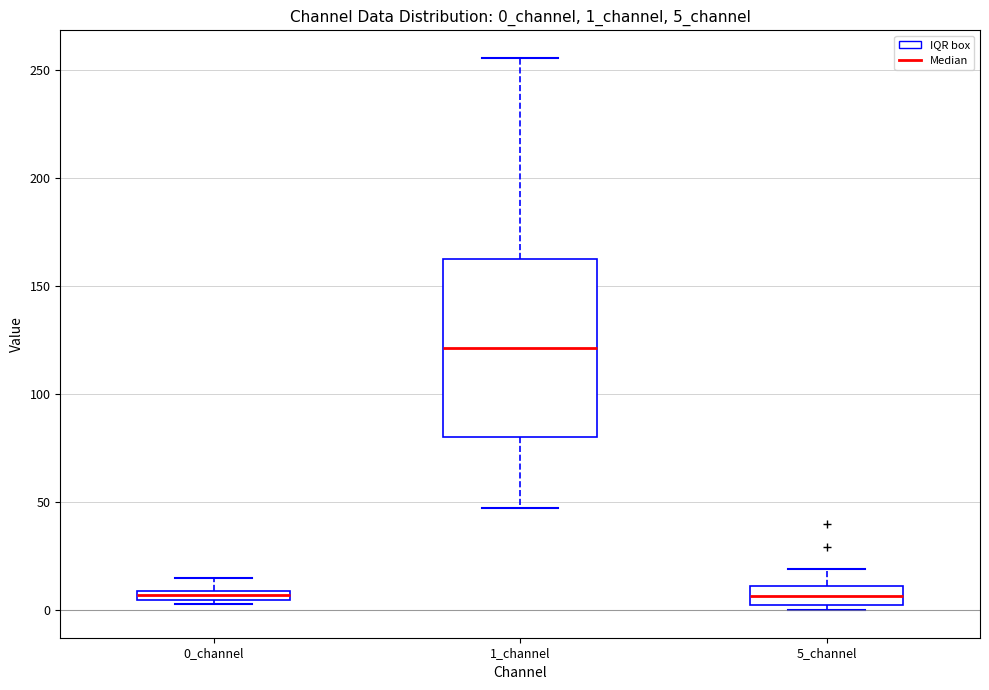

Which box is the tallest, from its lower edge to its upper edge?

1_channel